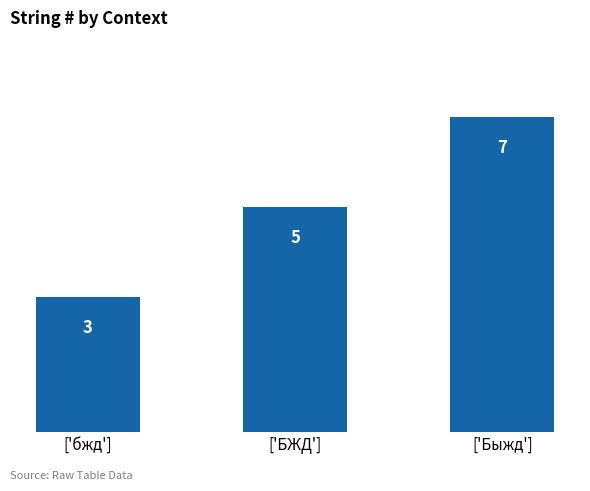

Count the number of data series in this chart.

1